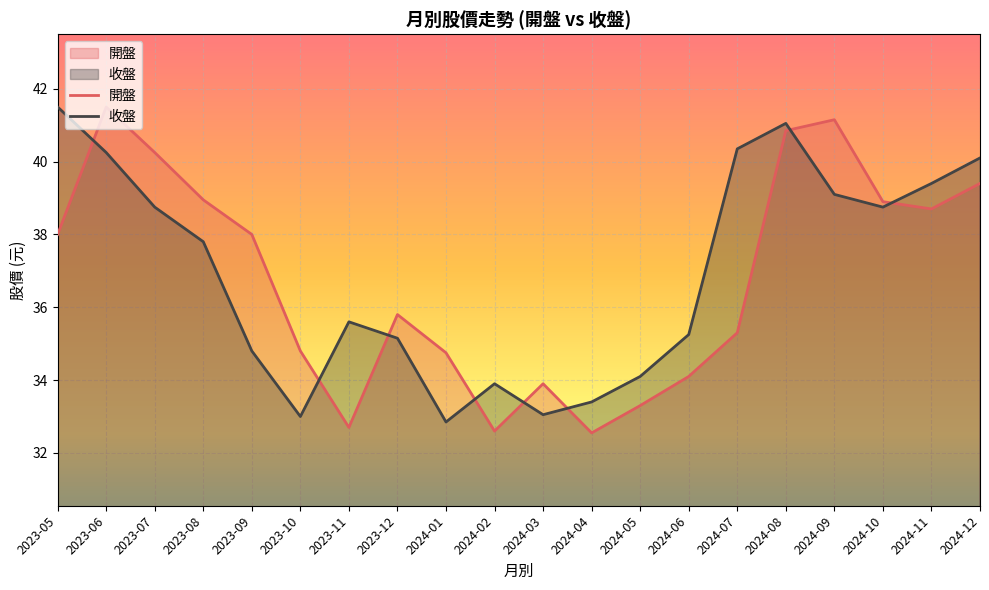

What is the sum of all 開盤 values?

735.5